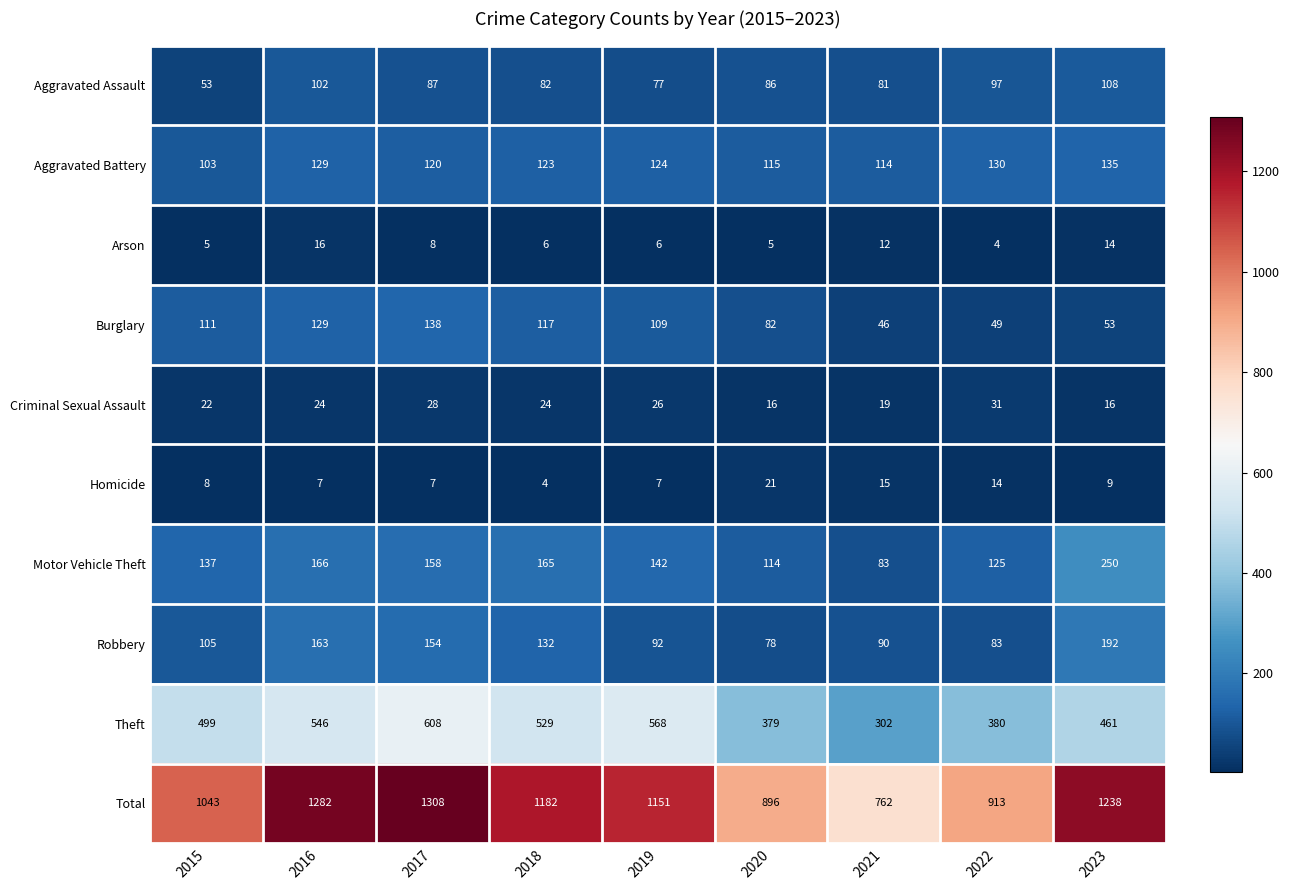

Is it true that Criminal Sexual Assault equals 24 at 2016?

True